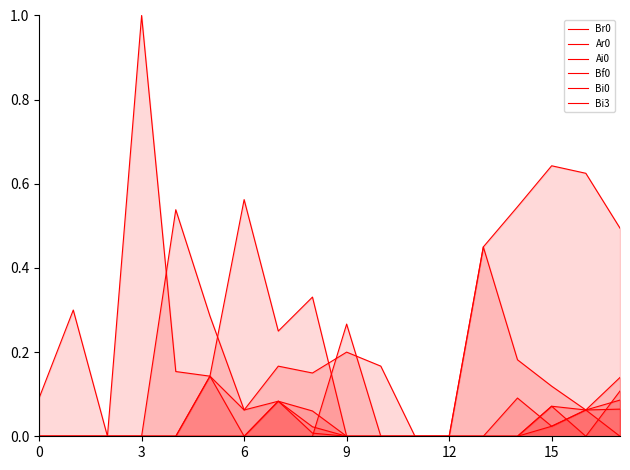

How many lines are shown in the chart?

6